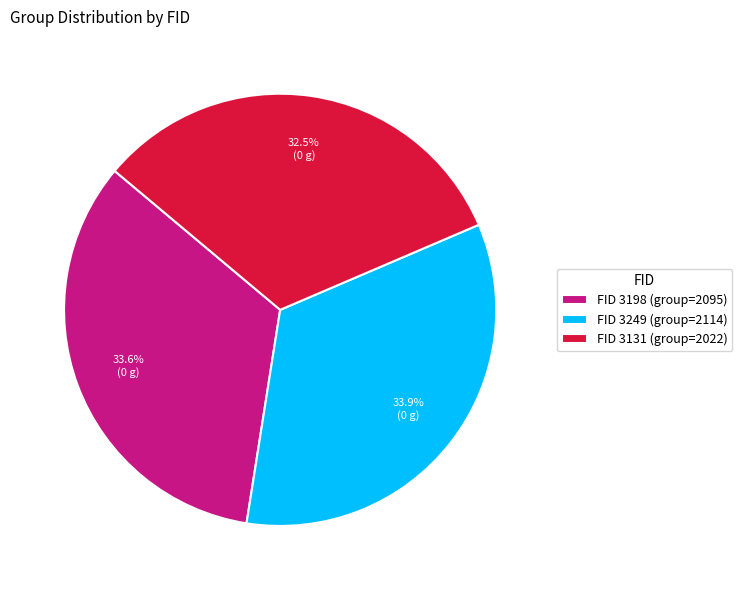

Approximately how many times larger is the value at FID 3249 (group=2114) compared to FID 3198 (group=2095)?

1.0